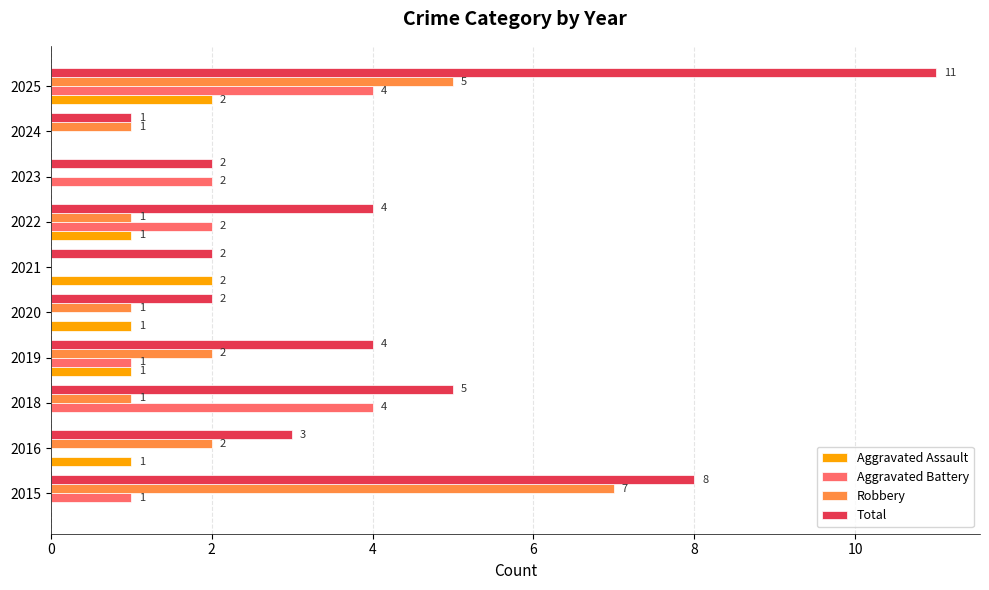

True or false: Robbery has a value of 3 at 2025.

False